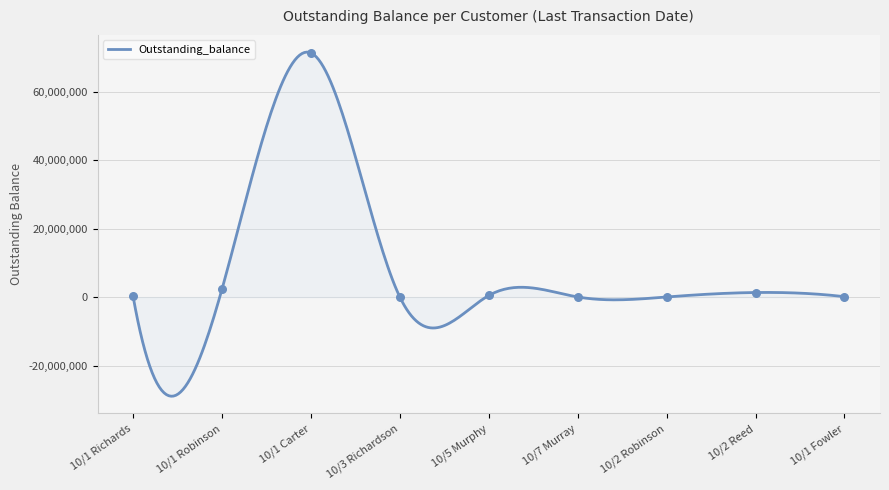

Between 10/3 Richardson and 10/2 Reed, which is larger?

10/2 Reed